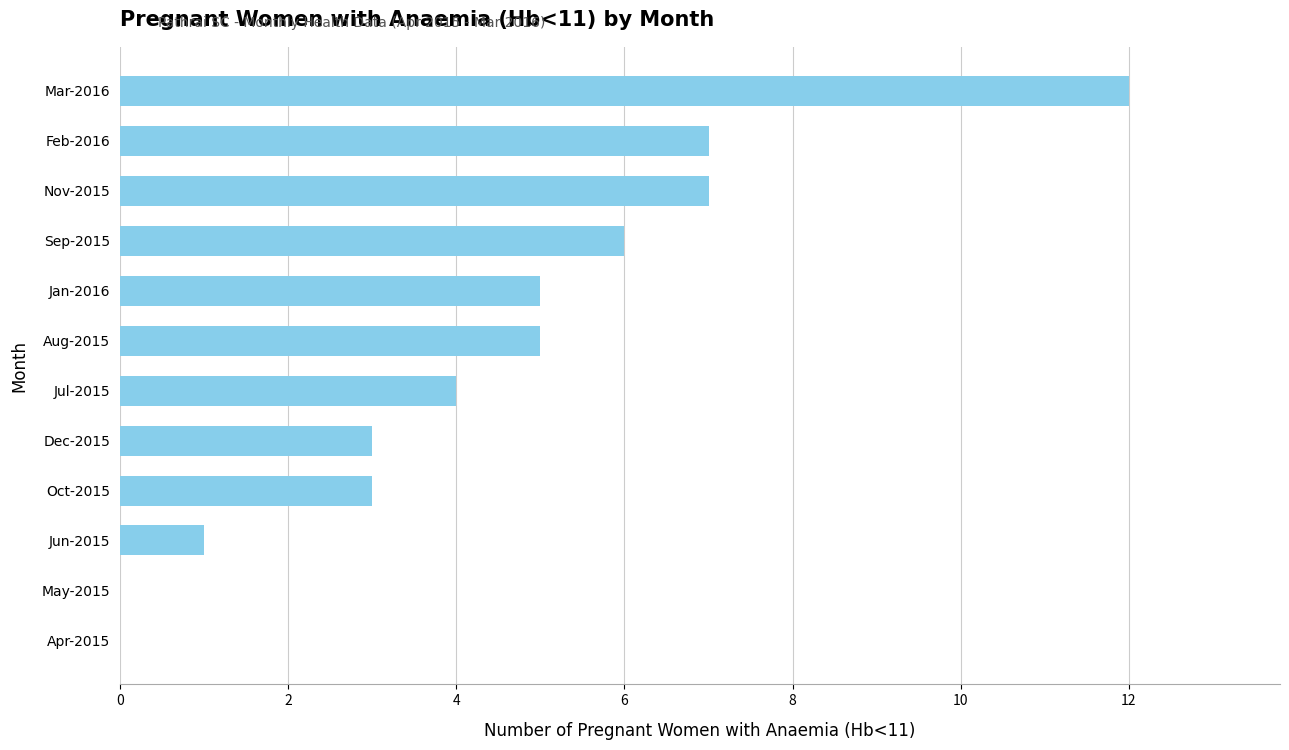

At which category does the chart reach its peak across all series?

Mar-2016